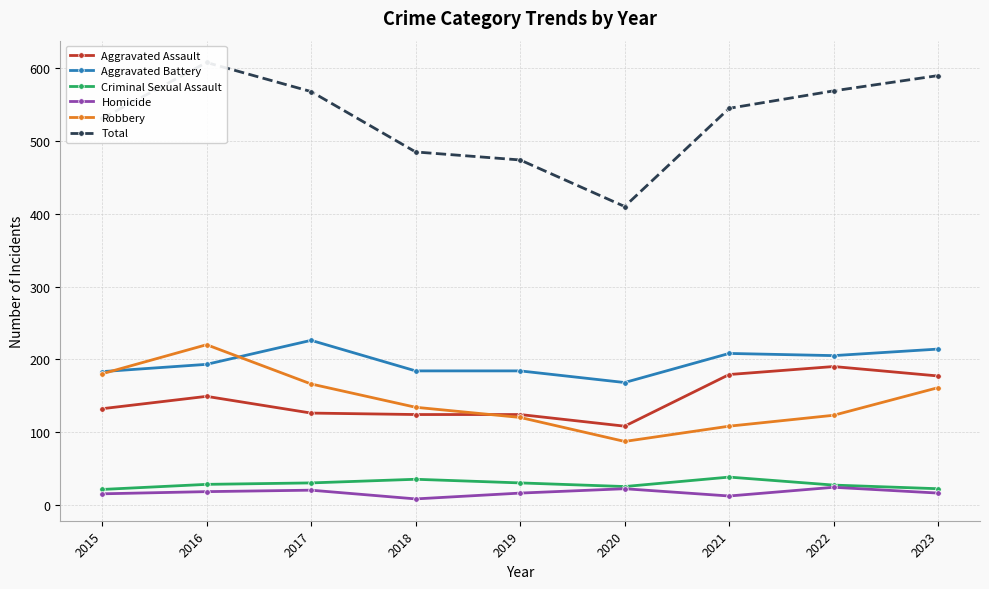

What are all the series names shown in the legend?

Aggravated Assault, Aggravated Battery, Criminal Sexual Assault, Homicide, Robbery, Total